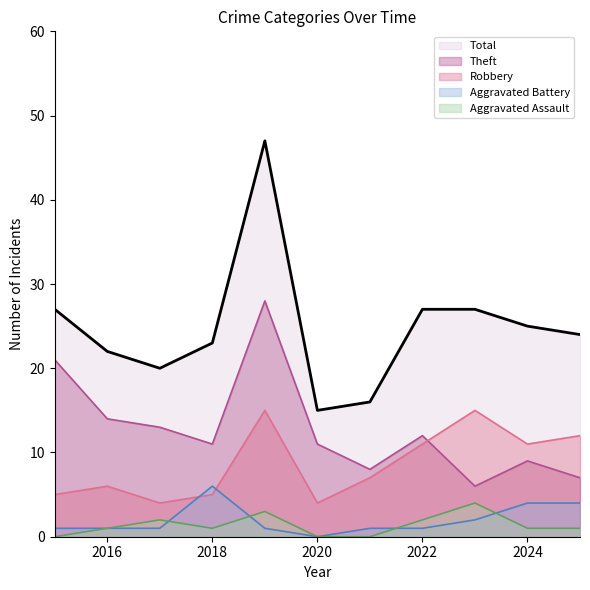

How many lines are shown in the chart?

5